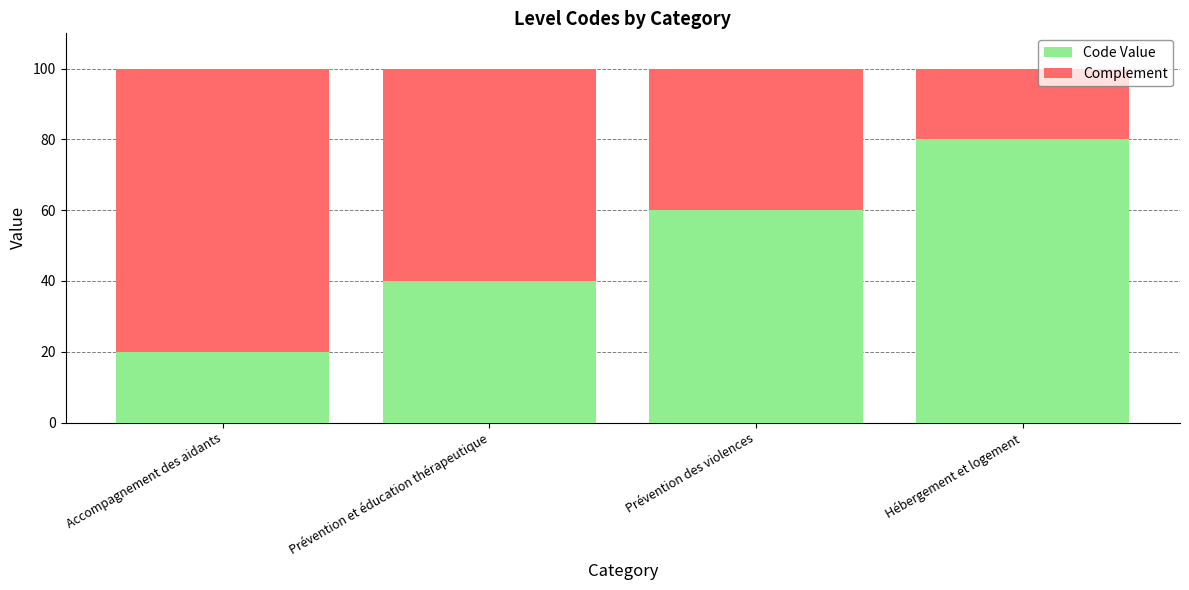

What is the total value across all series at Prévention et éducation thérapeutique?

100